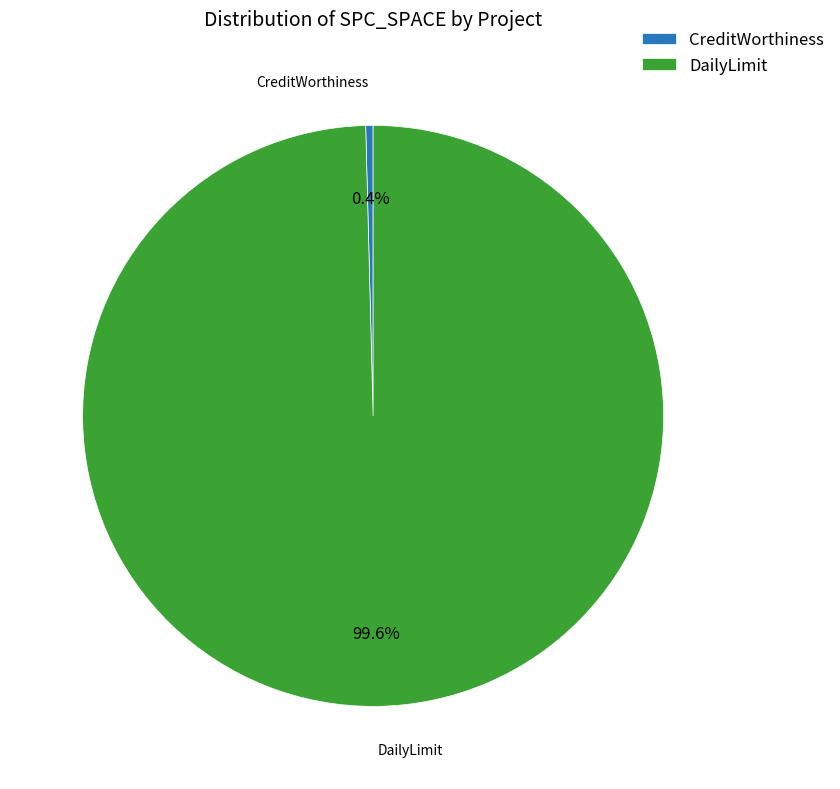

Count the number of slices in the pie.

2